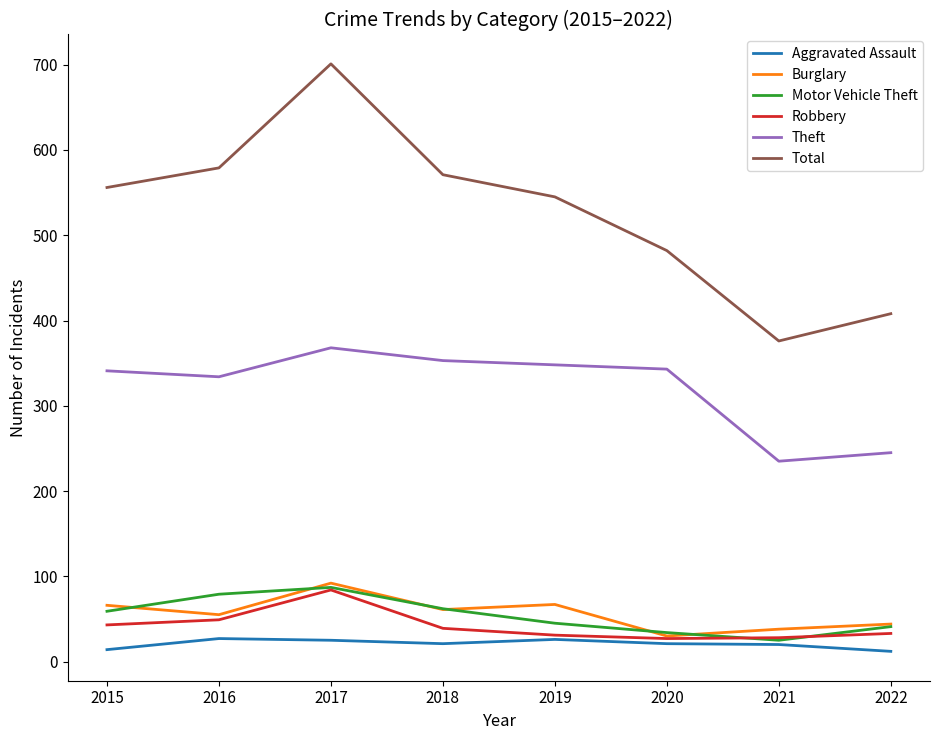

Which series has the widest spread of values?

Total